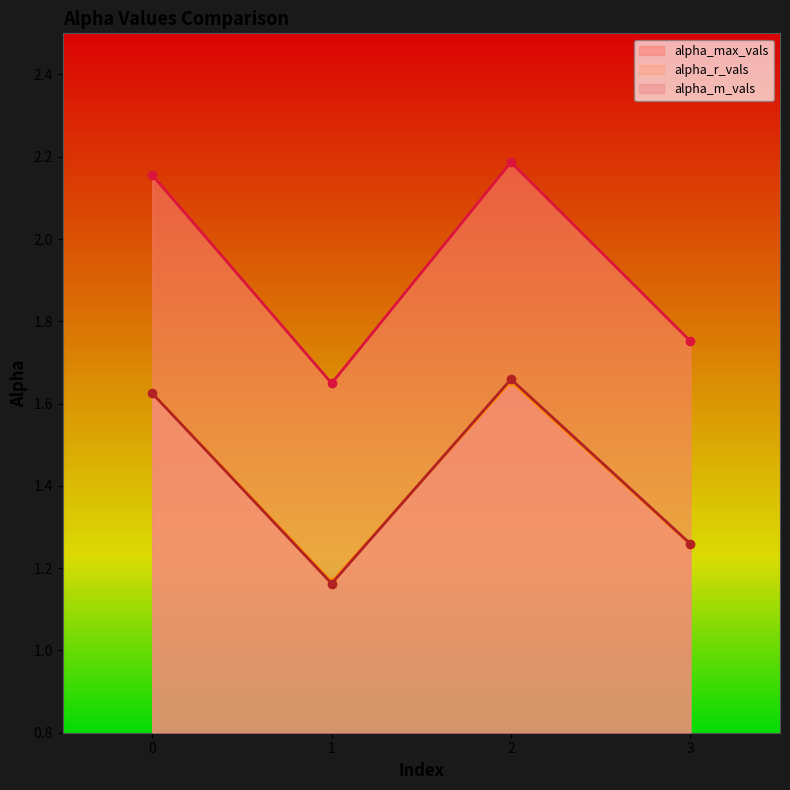

Reading left to right, list all the values displayed in this chart.

alpha_max_vals: 0=2.2	1=1.6	2=2.2	3=1.8
alpha_r_vals: 0=1.6	1=1.2	2=1.7	3=1.3
alpha_m_vals: 0=1.6	1=1.2	2=1.7	3=1.3